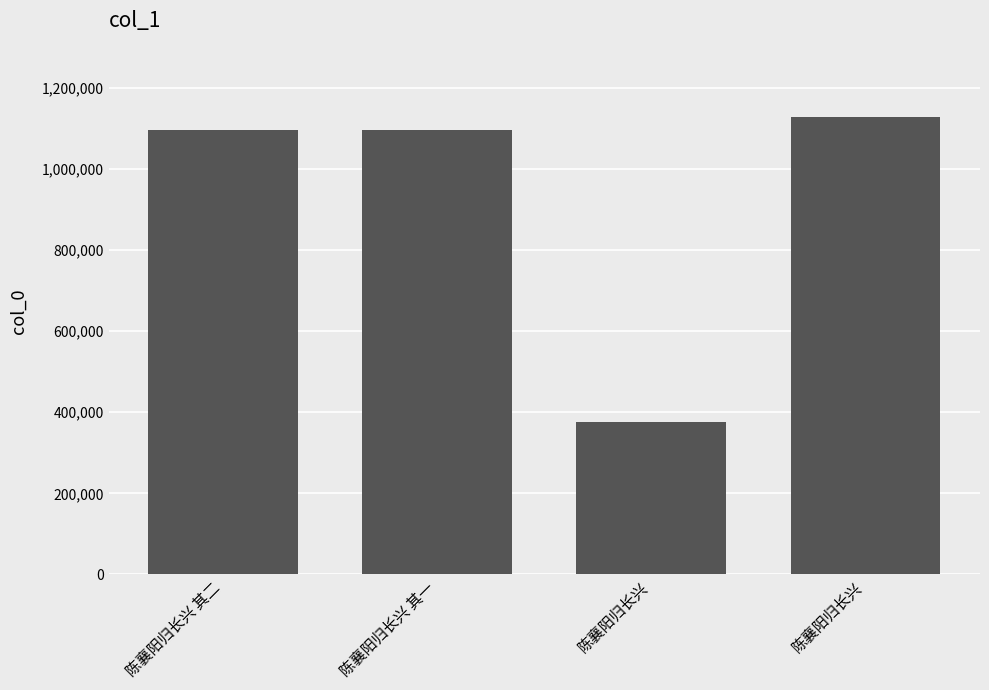

Which label corresponds to the smallest value in the chart?

陈襄阳归长兴